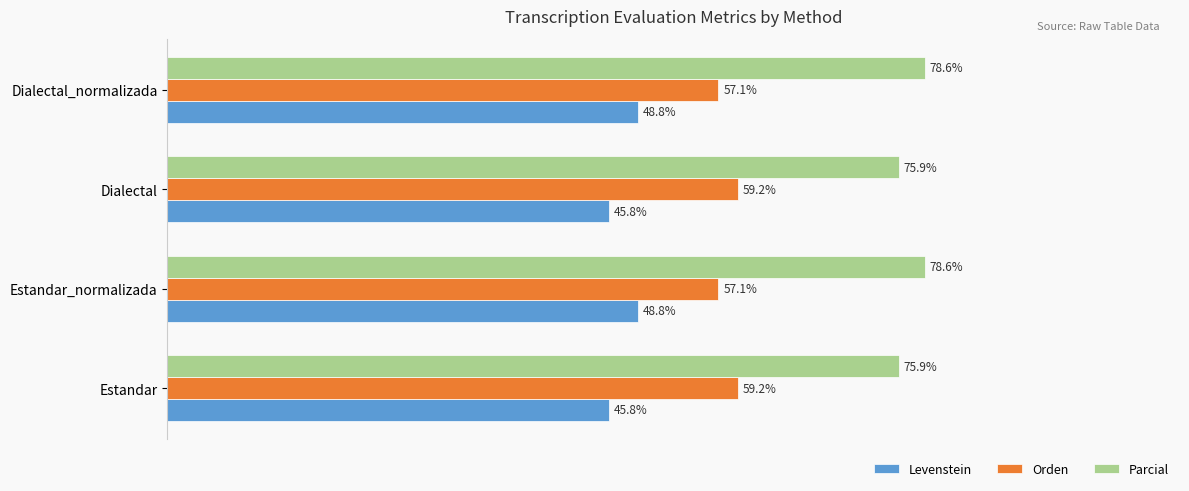

Is the value of Parcial at Dialectal greater than the value of Orden at Dialectal_normalizada?

Yes